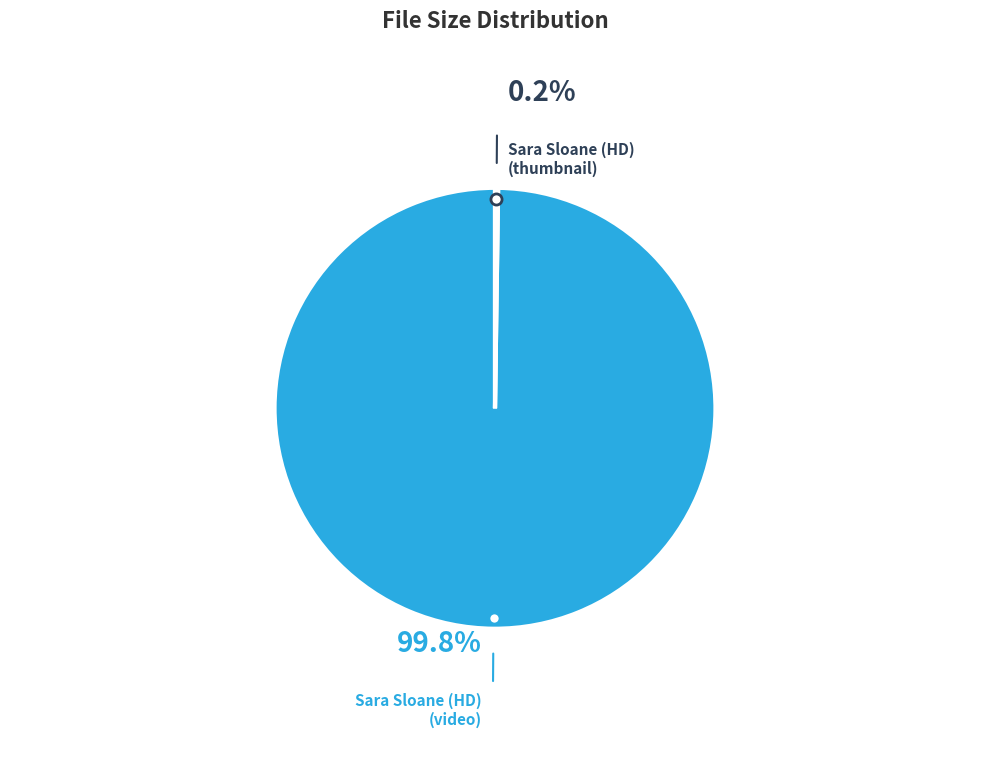

To the nearest percent, what is the difference between the largest and smallest slice percentages?

100%